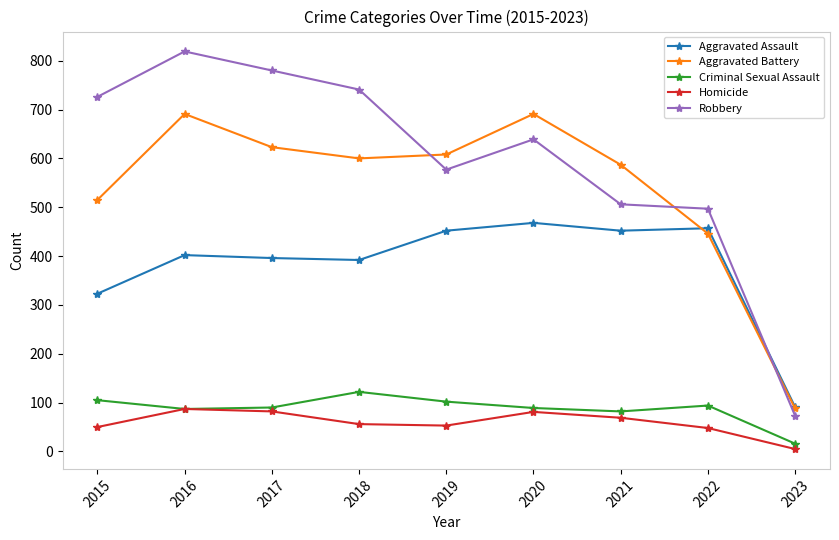

List the series in order of their peak value, highest first.

Robbery, Aggravated Battery, Aggravated Assault, Criminal Sexual Assault, Homicide